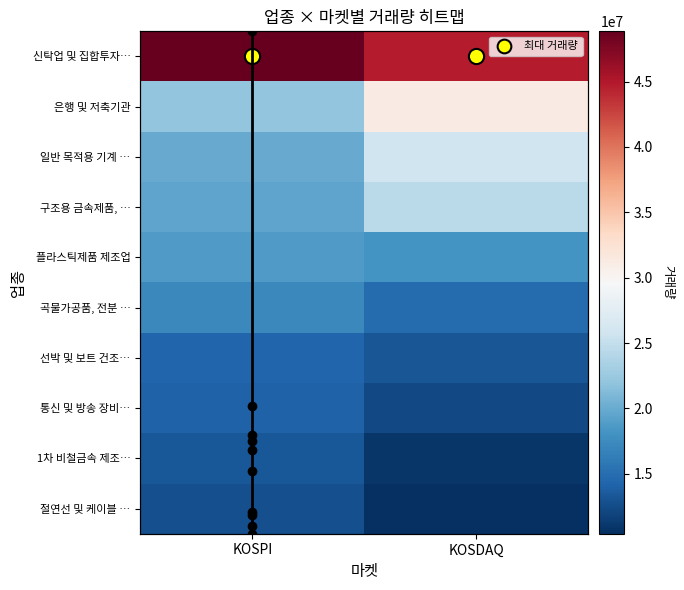

List the labels in order of value, largest first.

KOSPI, KOSPI, KOSPI, KOSPI, KOSPI, KOSPI, KOSPI, KOSPI, KOSPI, KOSPI